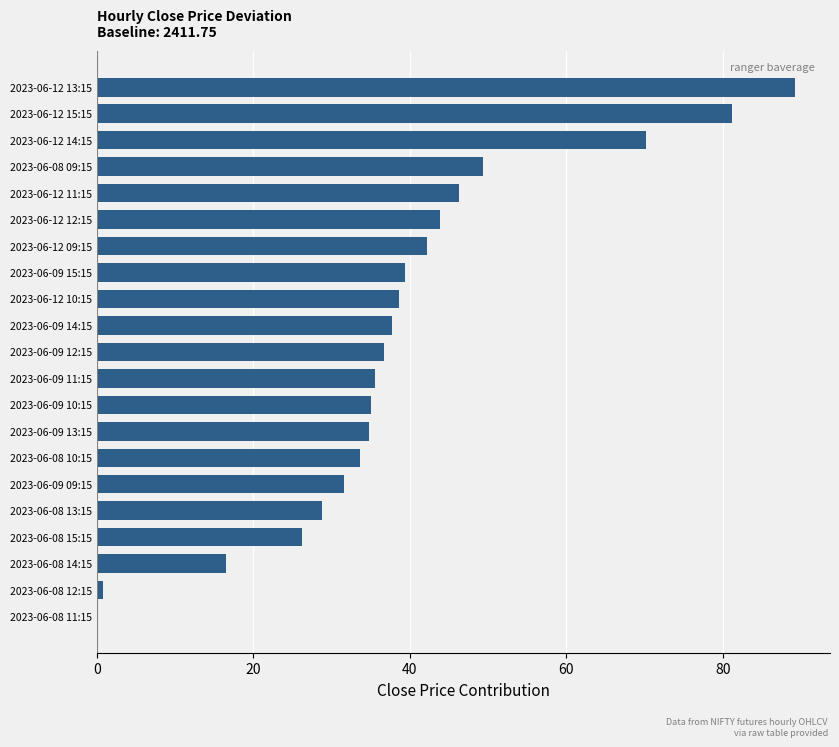

At which label is the value closest to 44?

2023-06-12 12:15